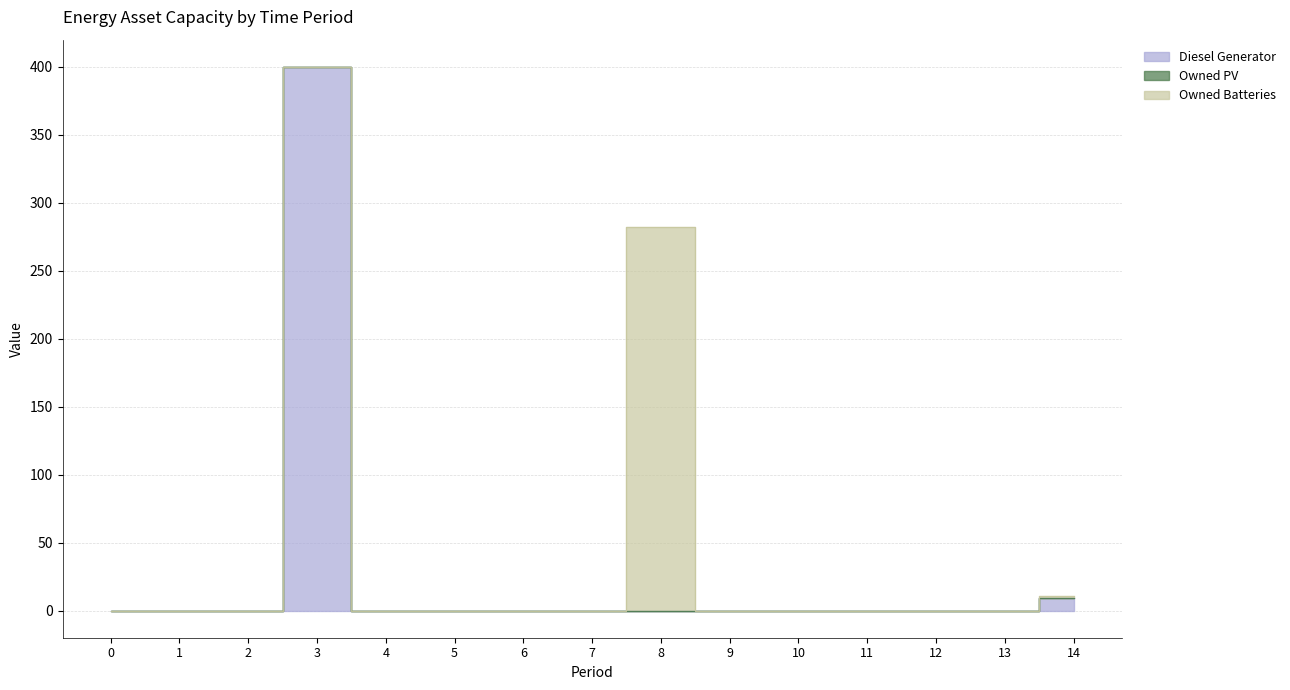

Which category has the highest value in the Owned Batteries series?

8